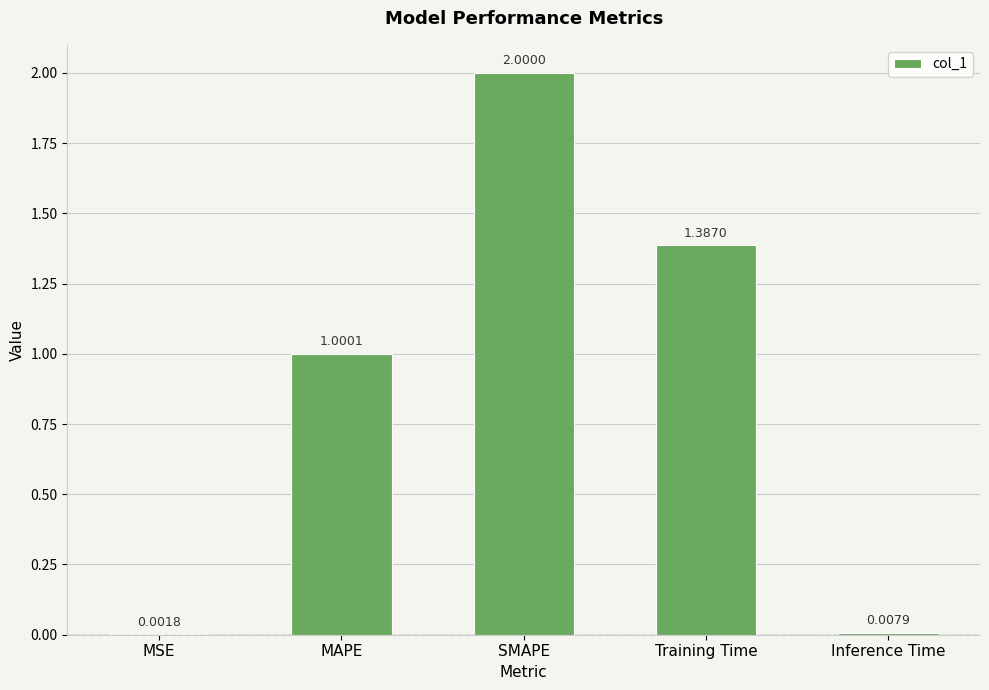

What is the sum of the values at MSE and MAPE?

1.0